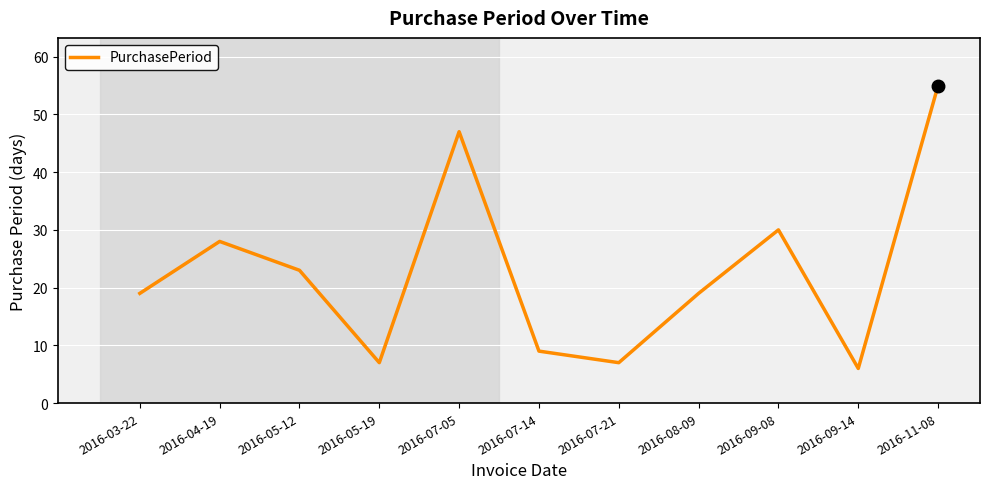

What is the change in value from 2016-07-21 to 2016-09-14?

-1